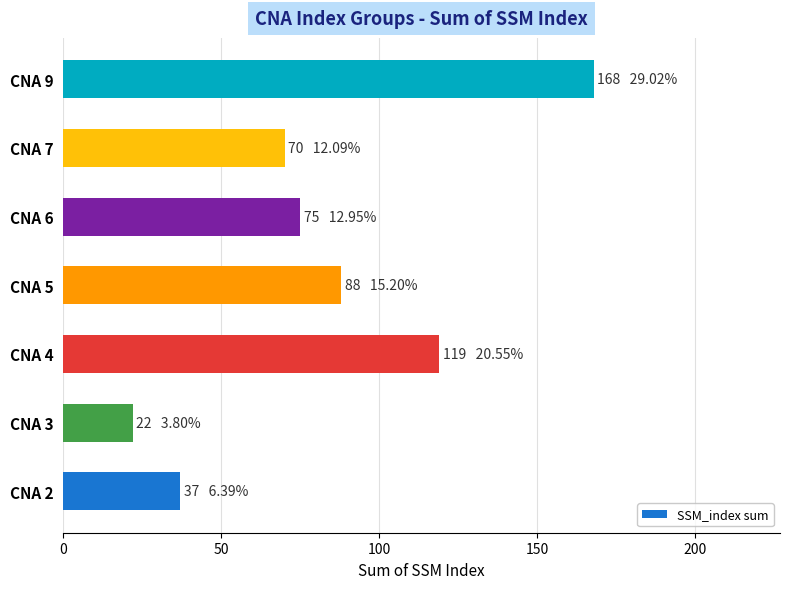

How many values are below 75?

3